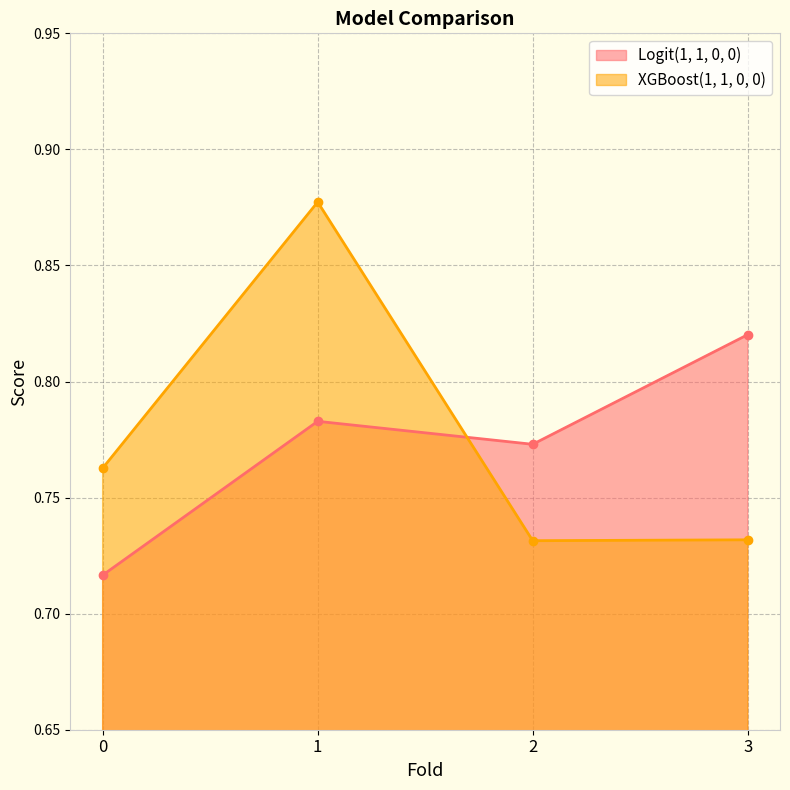

Reading left to right, extract all data points from this chart.

Logit(1, 1, 0, 0): 0=0.7	1=0.8	2=0.8	3=0.8
XGBoost(1, 1, 0, 0): 0=0.8	1=0.9	2=0.7	3=0.7